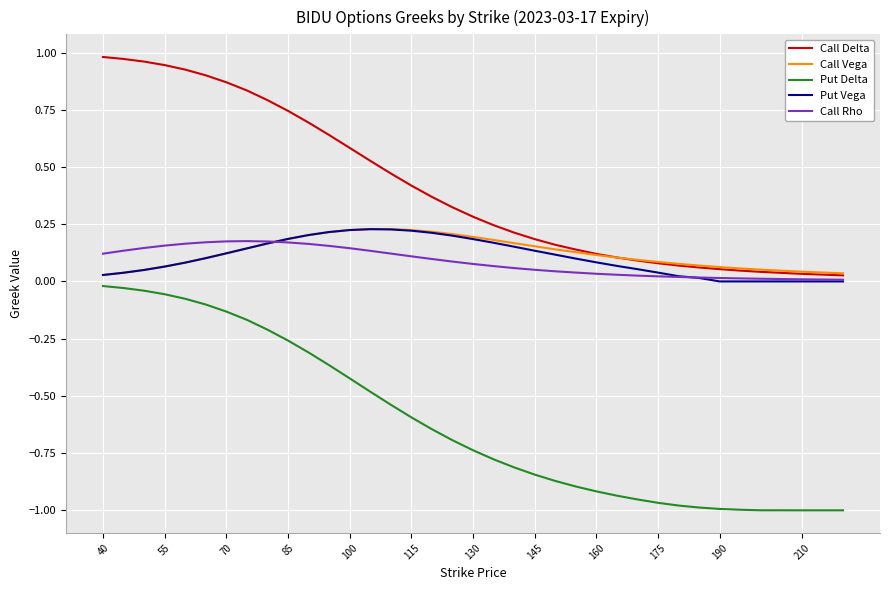

True or false: Put Delta and Call Rho cross at least once.

False